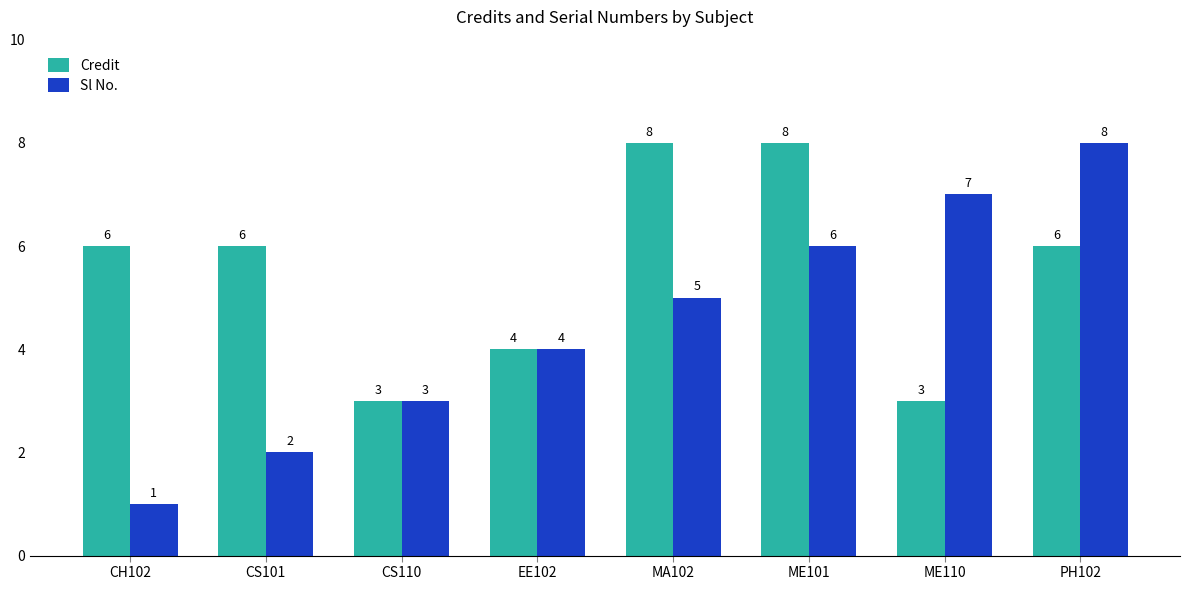

Which series has the widest spread of values?

Sl No.